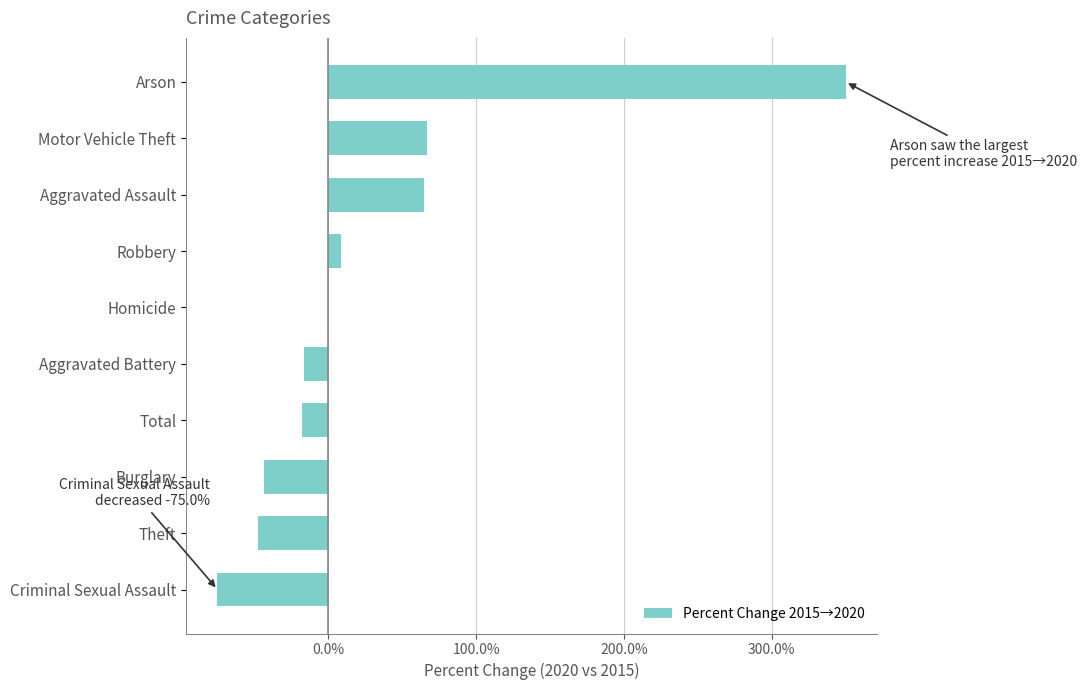

Is it true that the value at Criminal Sexual Assault is -32.8?

False